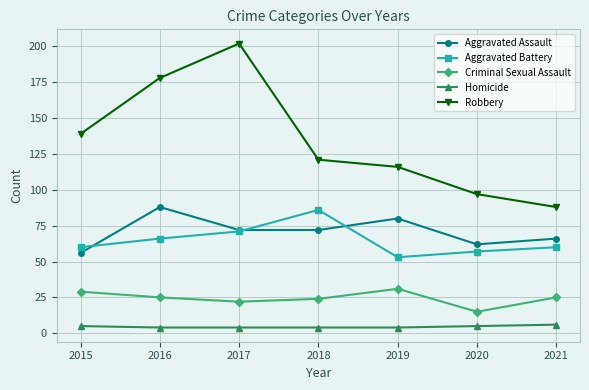

What are all the series names shown in the legend?

Aggravated Assault, Aggravated Battery, Criminal Sexual Assault, Homicide, Robbery